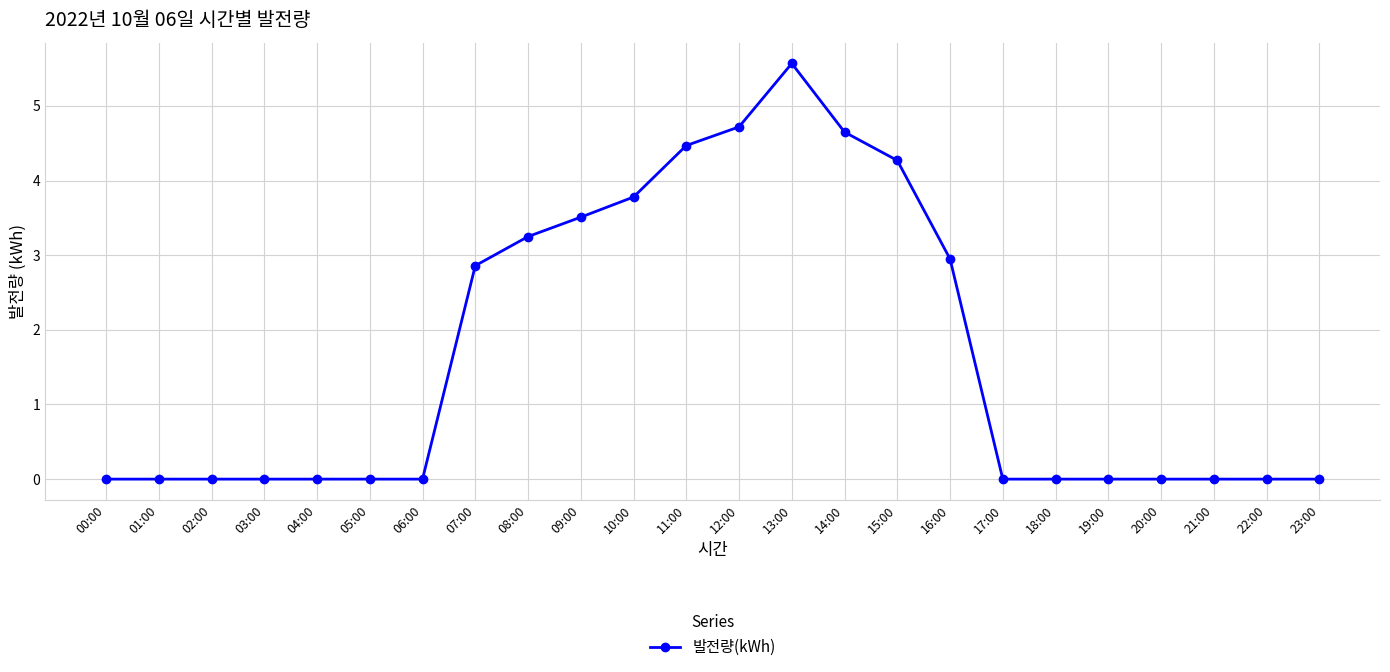

Count the number of data series in this chart.

1